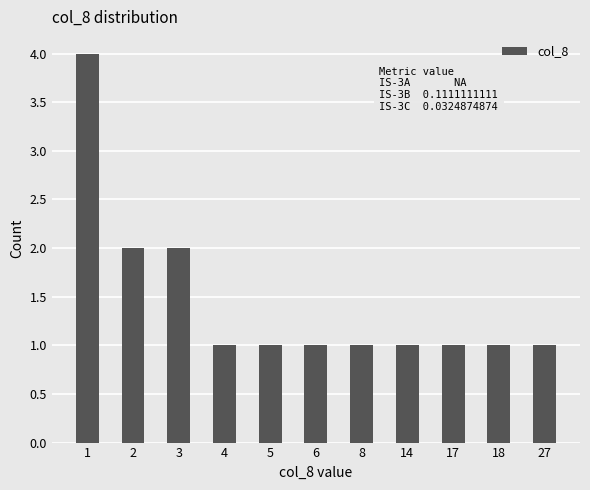

What is the difference between the maximum and minimum values?

3